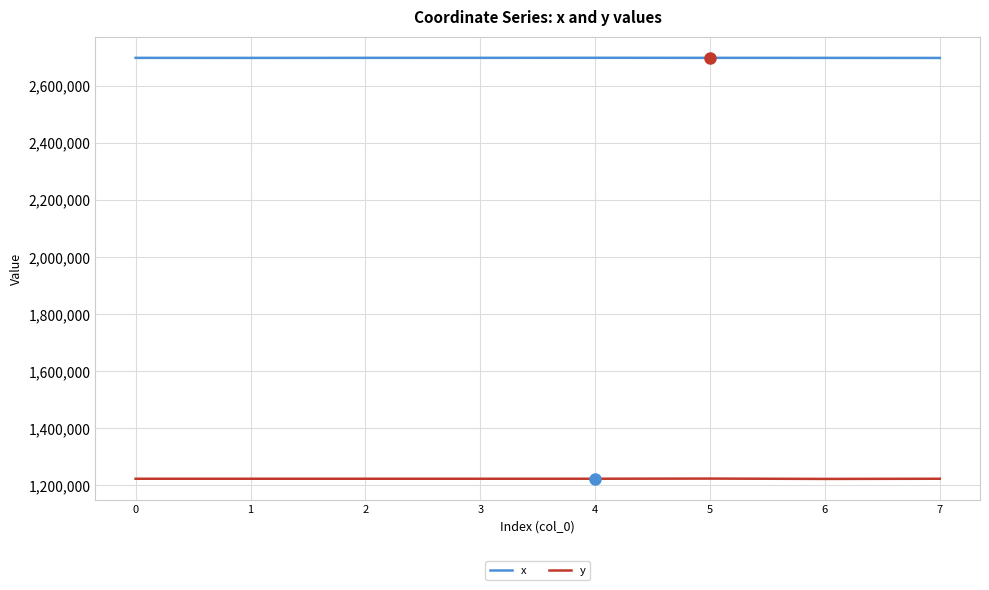

What is the average value of the y series?

1223279.6